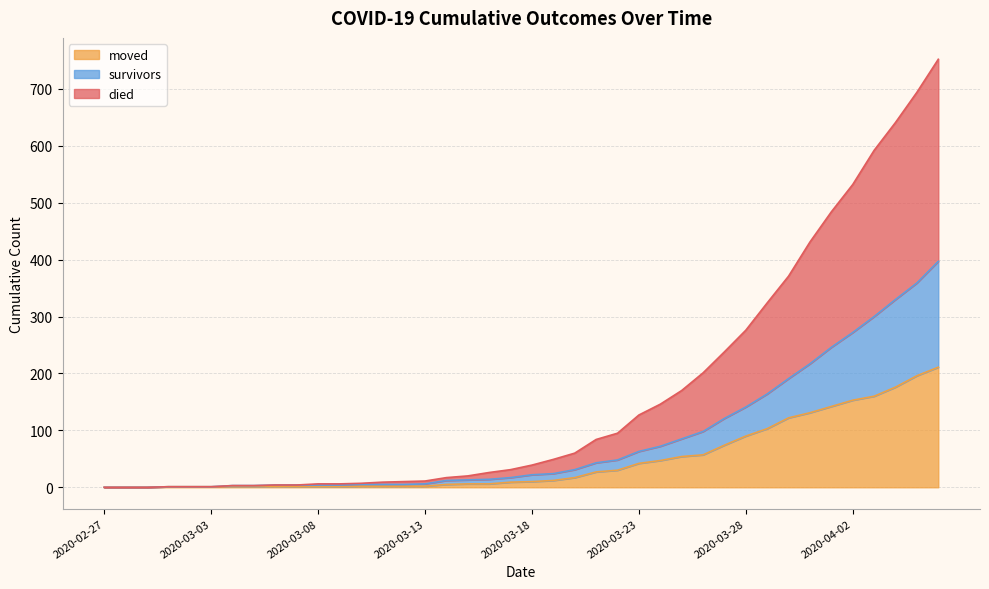

List the series in order of their peak value, highest first.

died, survivors, moved